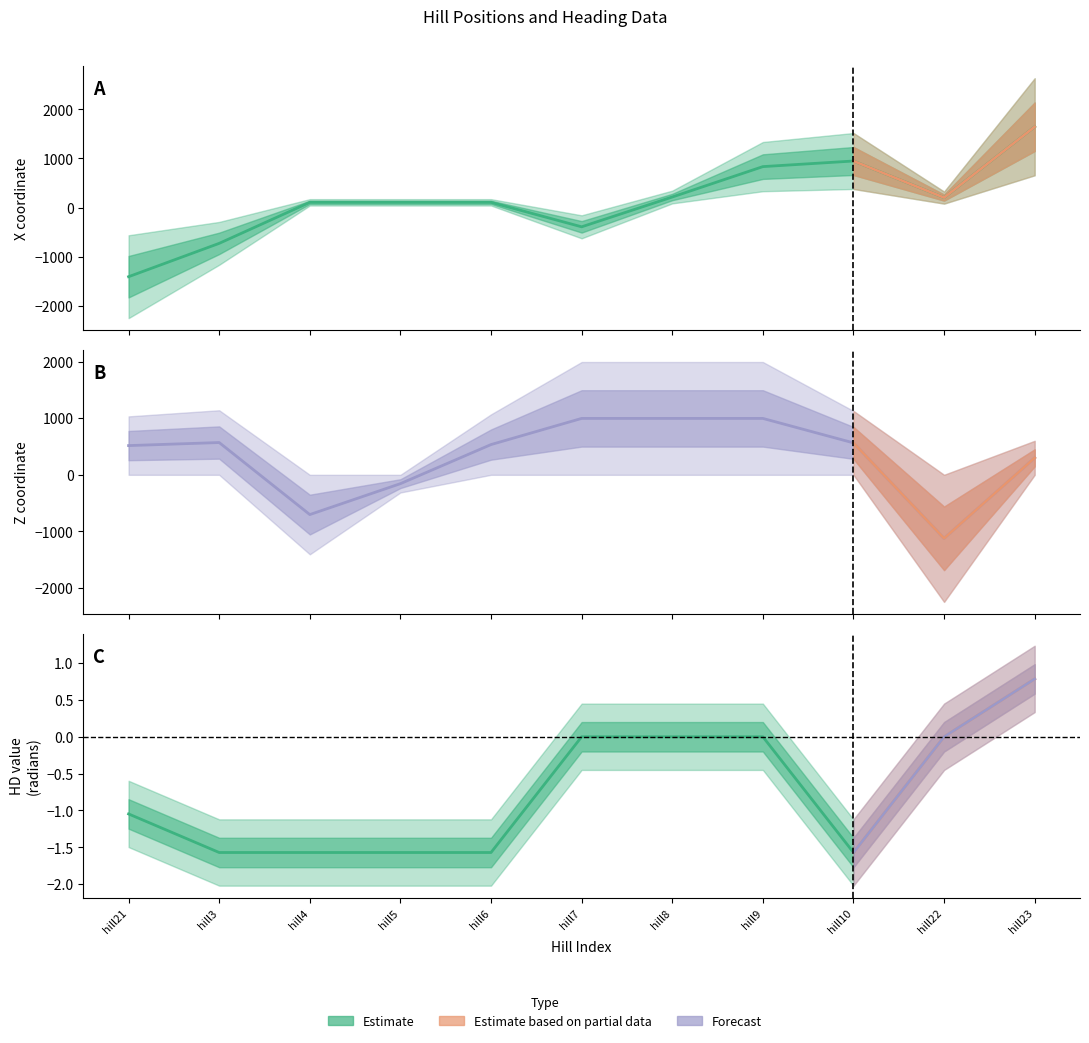

The X coordinate series shows 1552 at hill10. True or false?

False